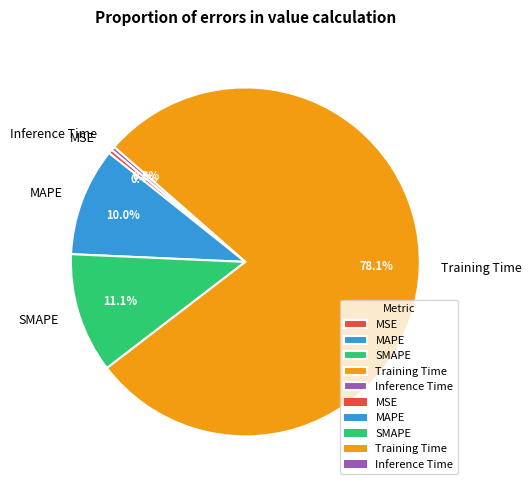

To the nearest percent, what is the difference between the MAPE and Training Time slice percentages?

68%